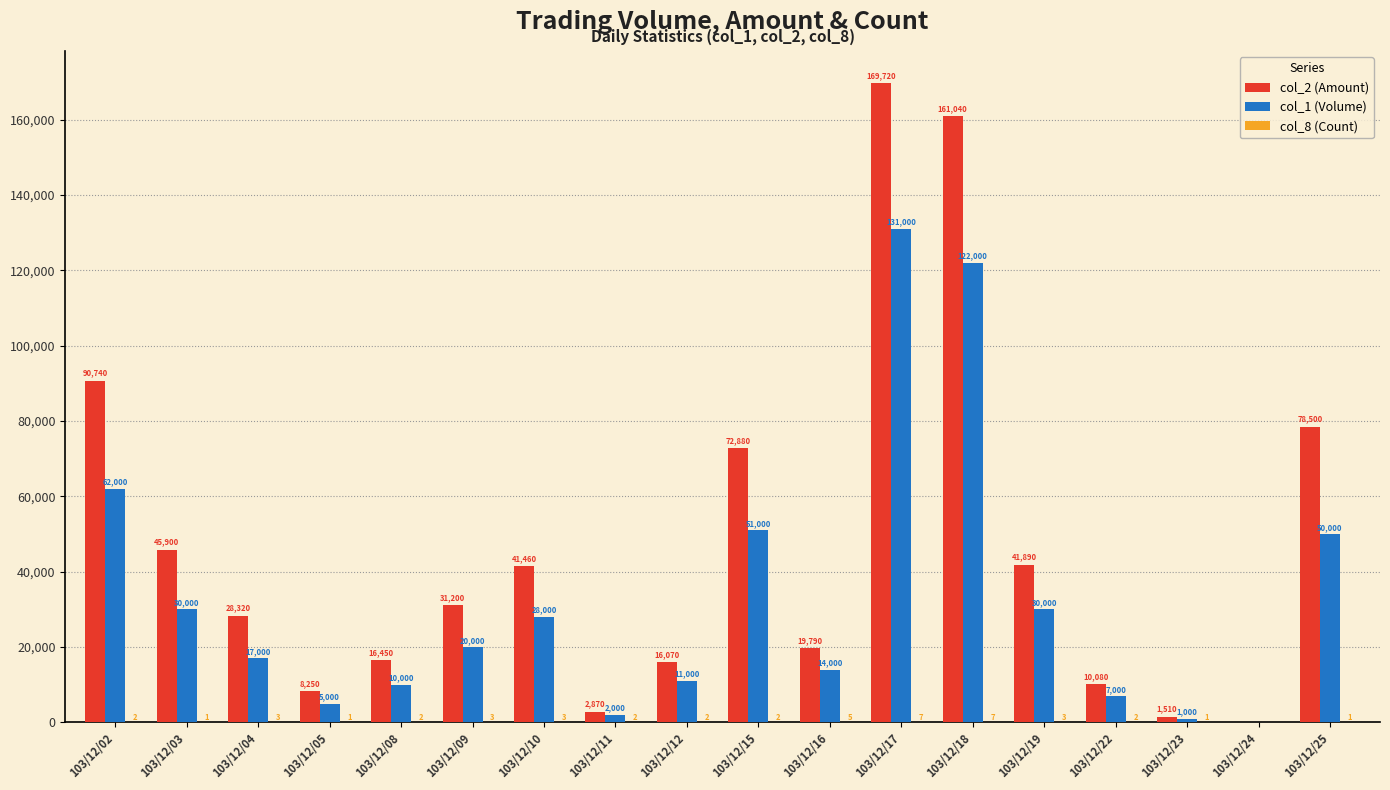

Read the col_1 (Volume) value at 103/12/15.

51000